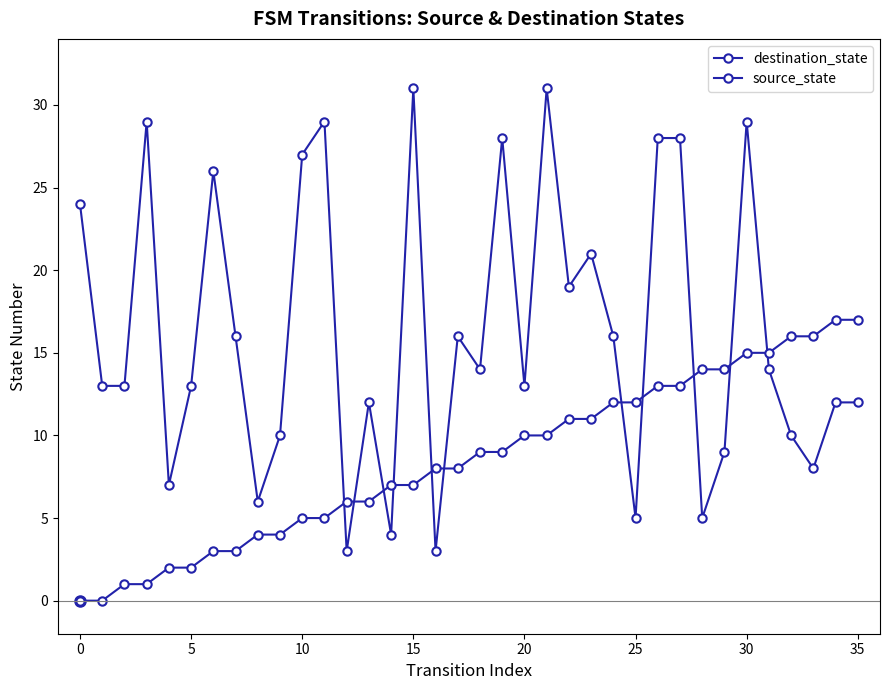

Is this an area chart (filled region under the line)?

No